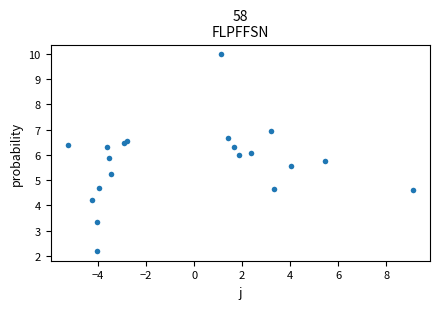

What is the range of Y values (max minus min)?

7.8